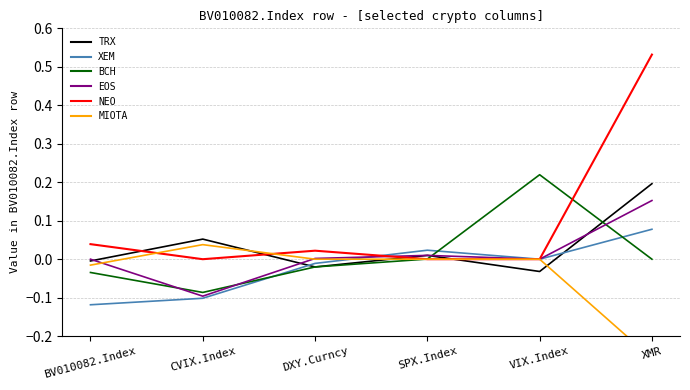

Rank the categories by EOS value from highest to lowest.

XMR, SPX.Index, DXY.Curncy, BV010082.Index, VIX.Index, CVIX.Index